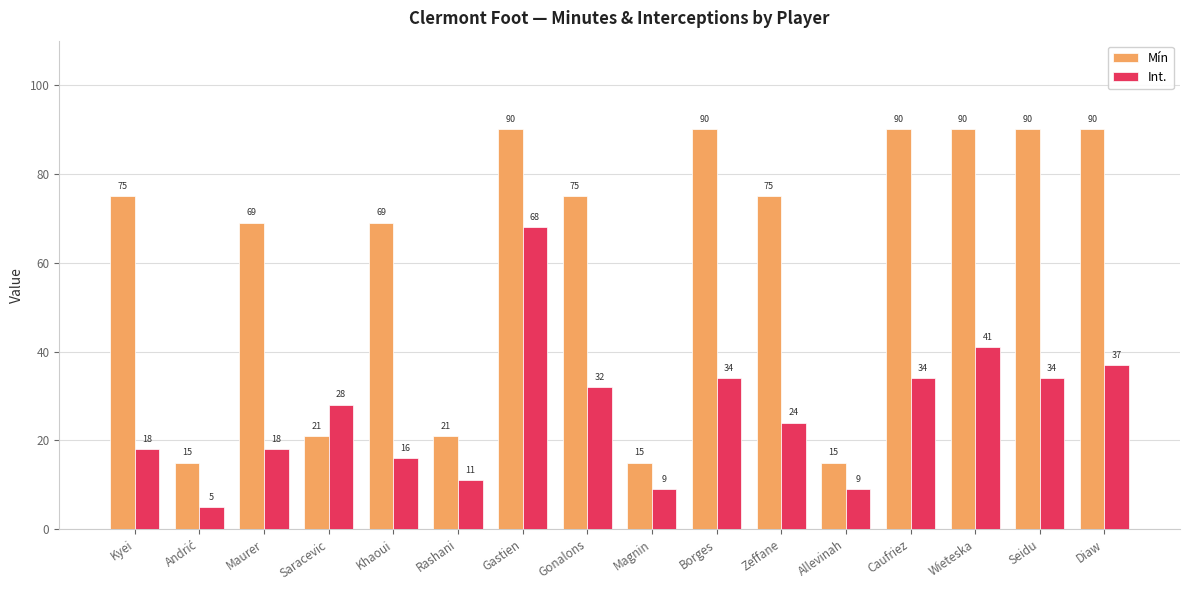

What is the total value across all series at Seidu?

124